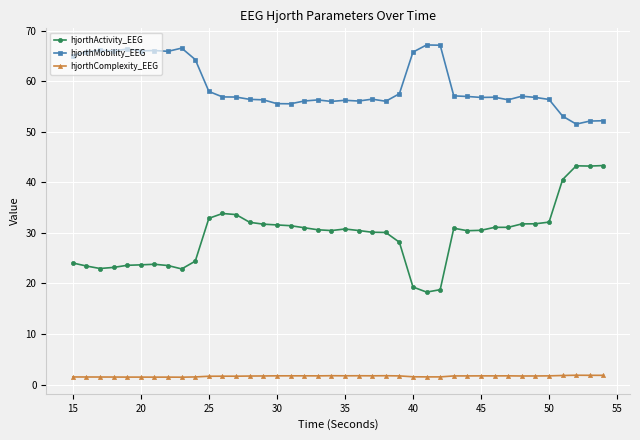

List the series in order of their overall mean, lowest first.

hjorthComplexity_EEG, hjorthActivity_EEG, hjorthMobility_EEG